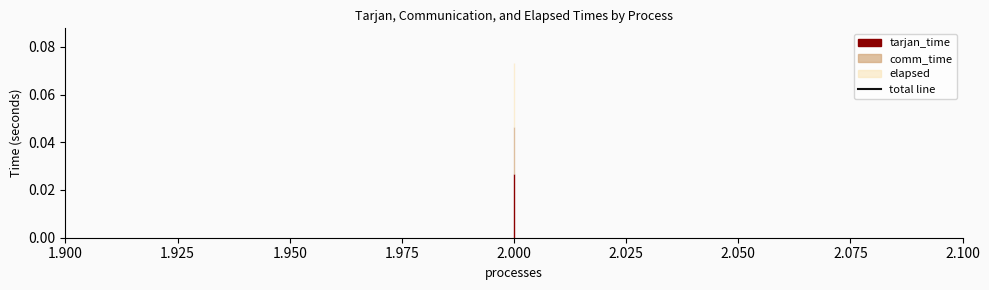

The value at 2.000 is 0.1. True or false?

False